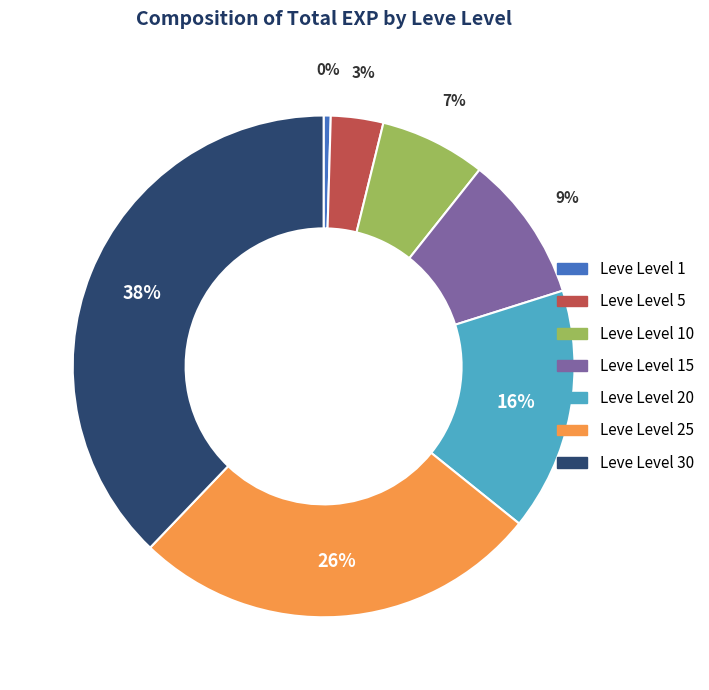

To the nearest percent, what is the average slice percentage?

14%